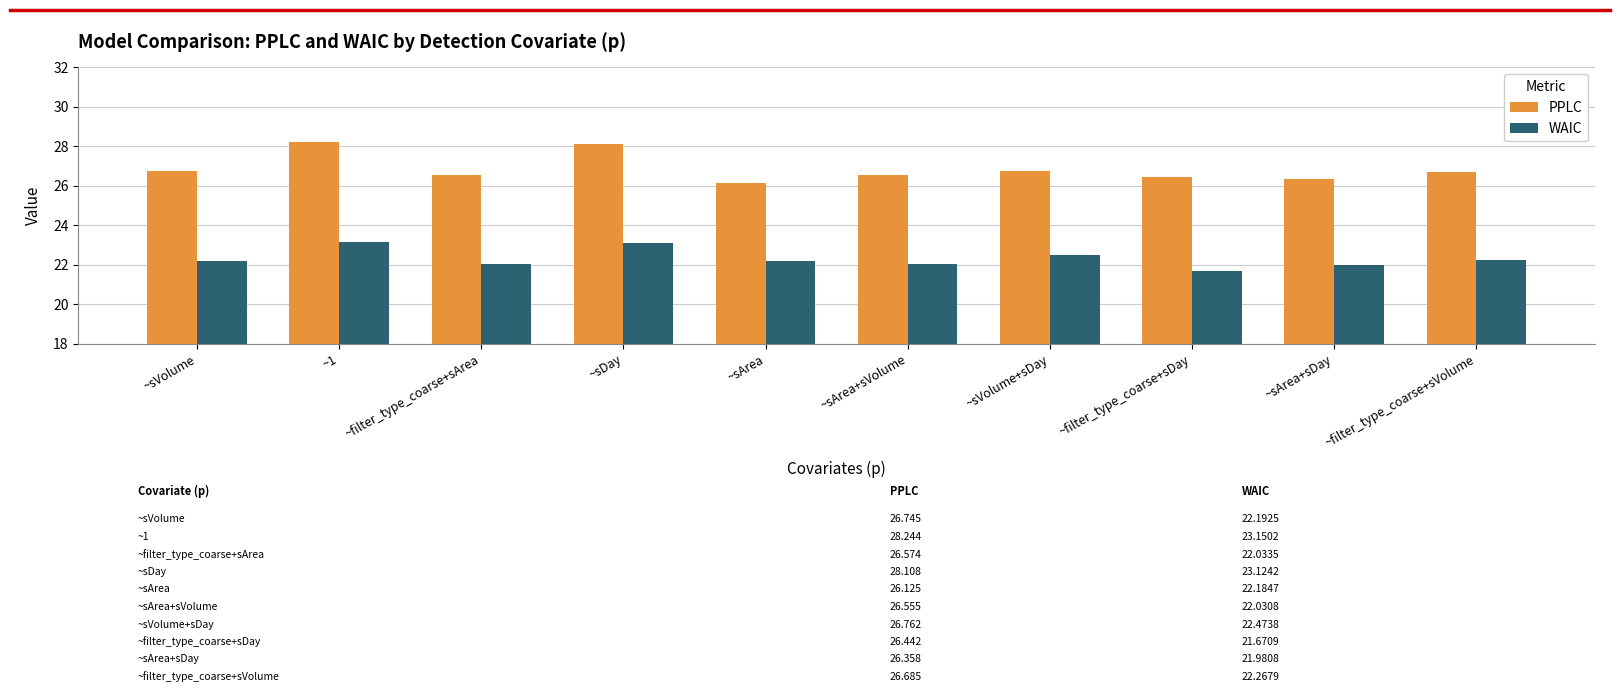

How many bars are there in each group?

2